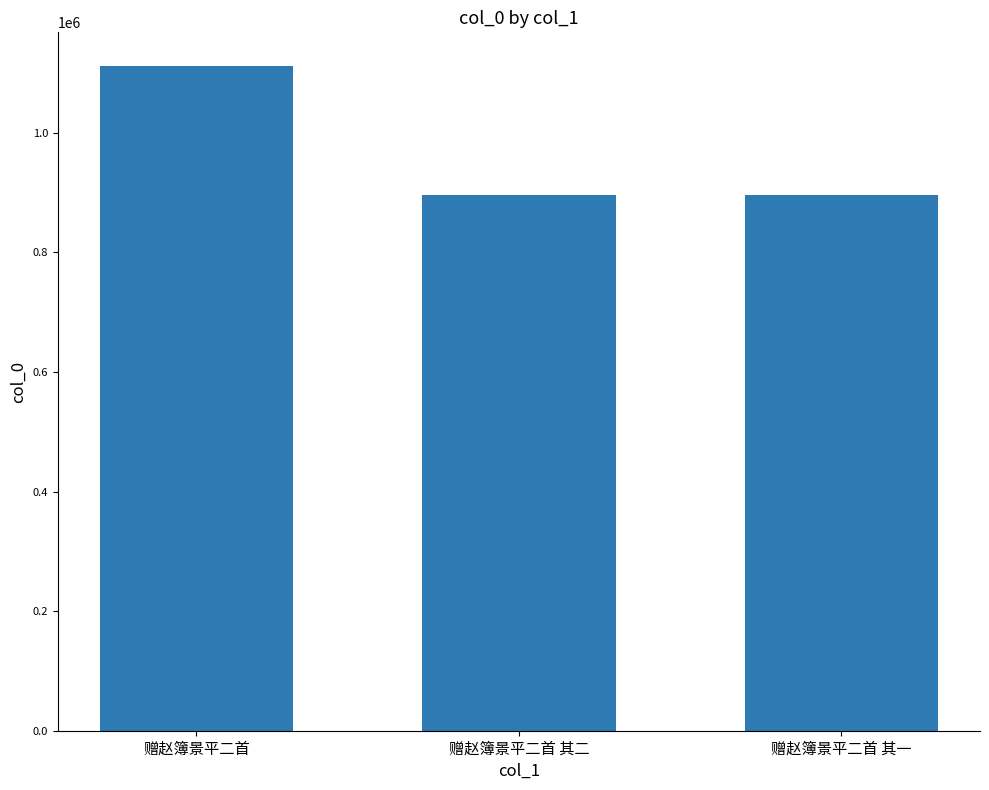

What is the difference between the maximum and second lowest values?

215860